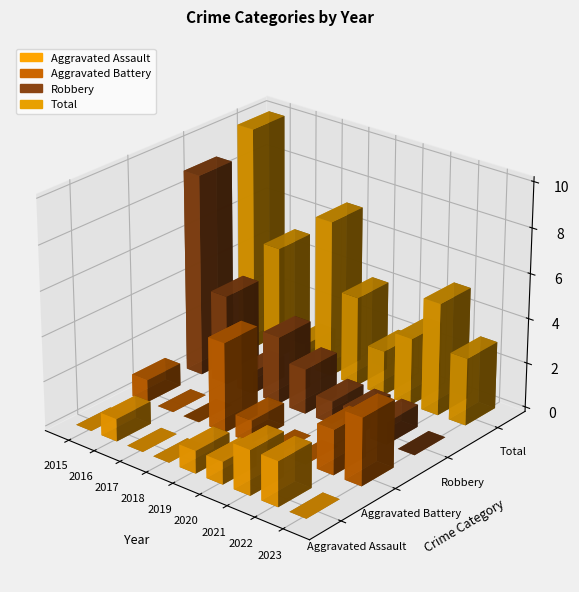

The Robbery series shows 1 at 2016. True or false?

False